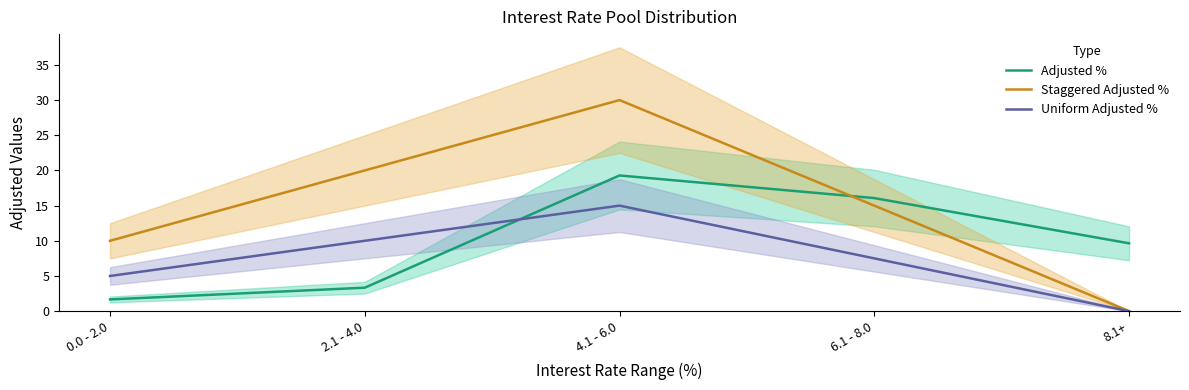

Which series has the widest spread of values?

Staggered Adjusted %